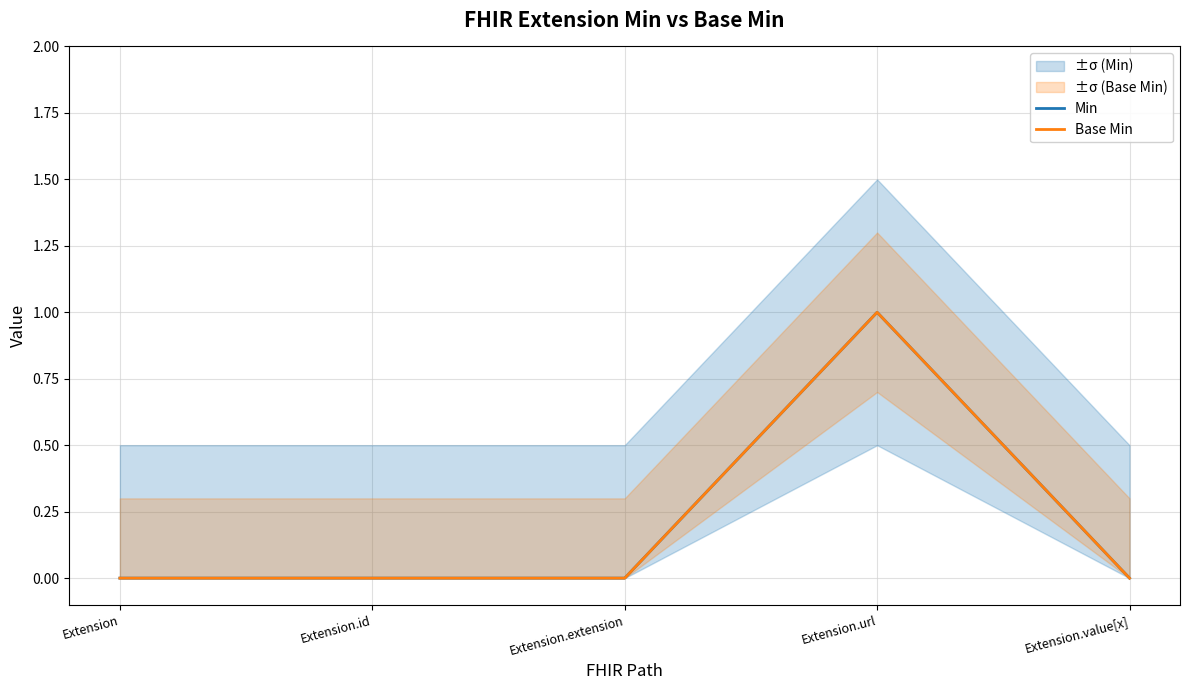

Which series changed the most between Extension and Extension.id?

Min